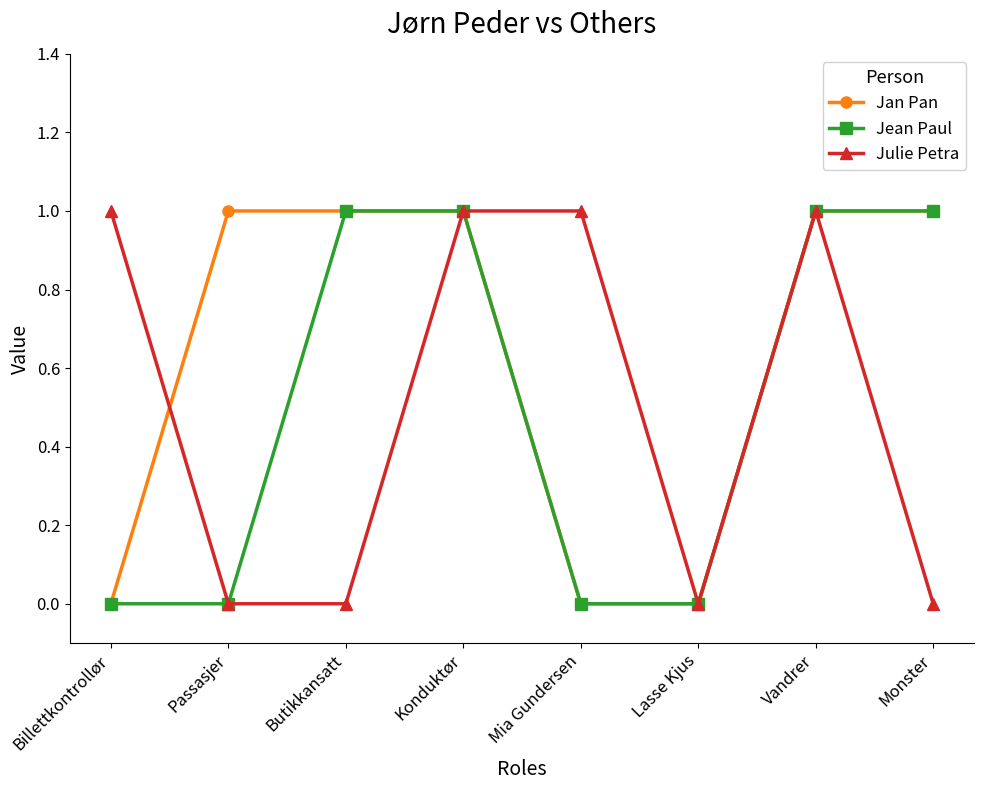

The Jan Pan series shows 0 at Mia Gundersen. True or false?

True